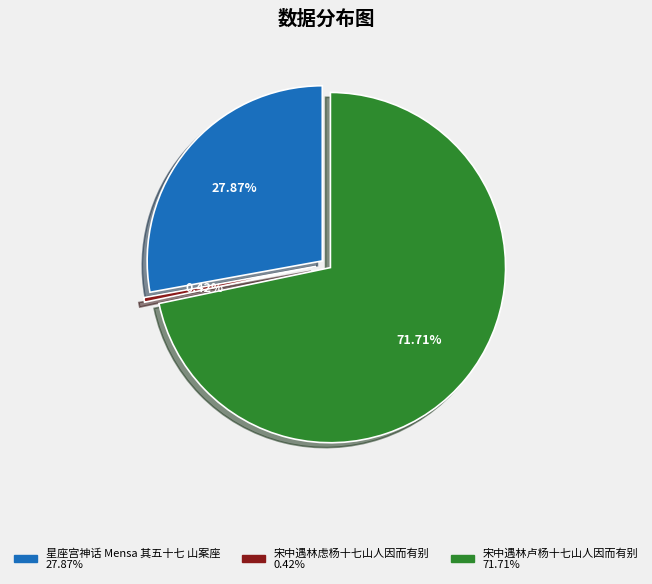

Which has a higher value, 星座宫神话 Mensa 其五十七 山案座 or 宋中遇林虑杨十七山人因而有别?

星座宫神话 Mensa 其五十七 山案座